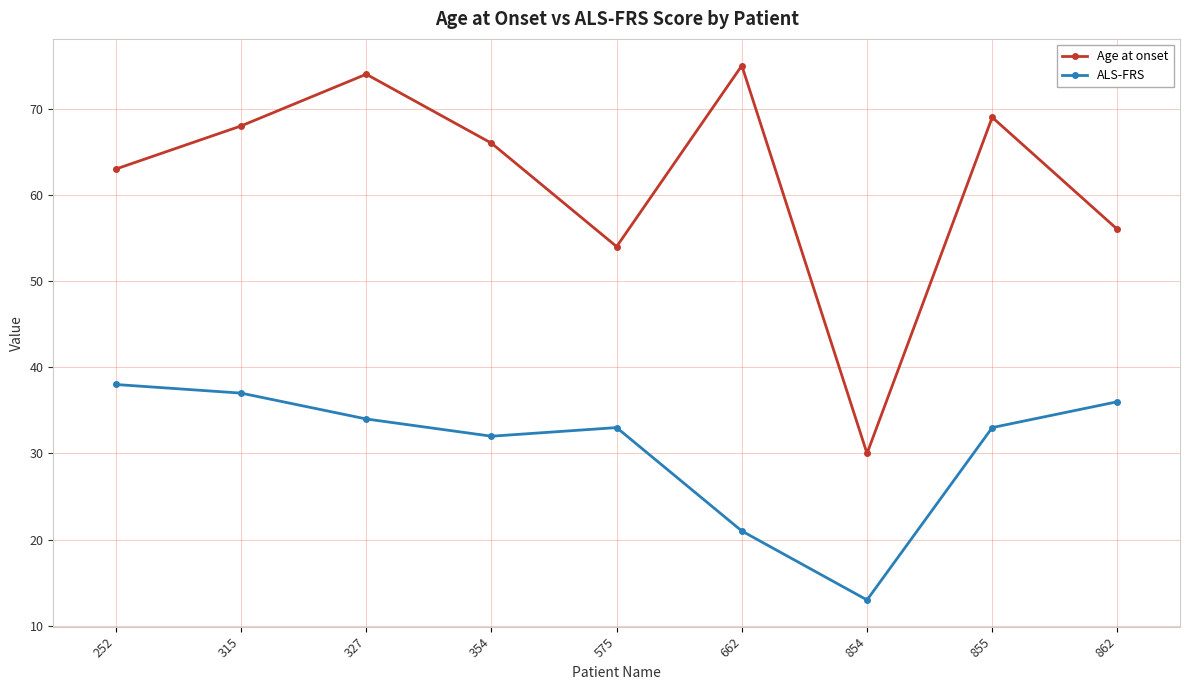

At which category does the chart reach its peak across all series?

662